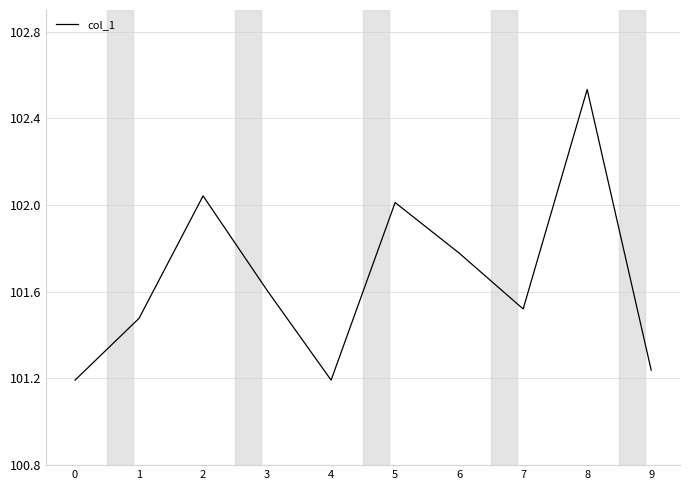

What is the sum of all values?

1016.6